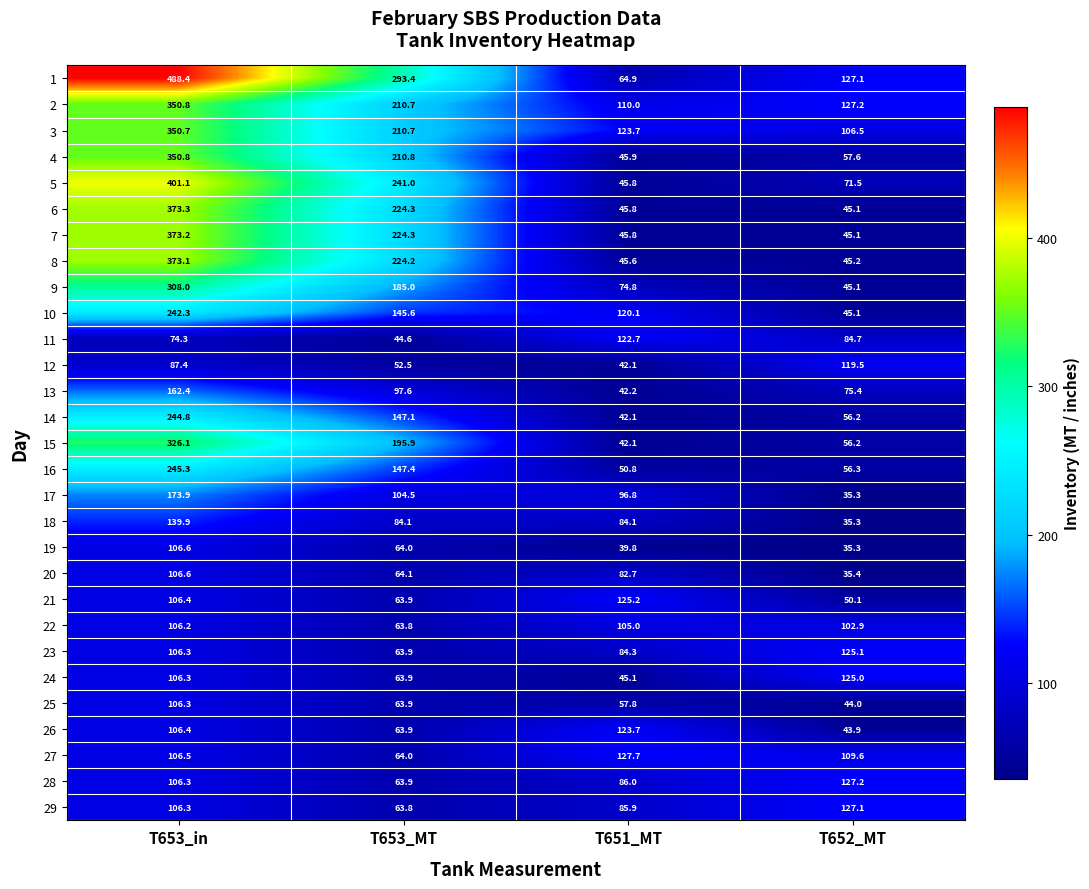

What is the total value across all series at T651_MT?

2208.5